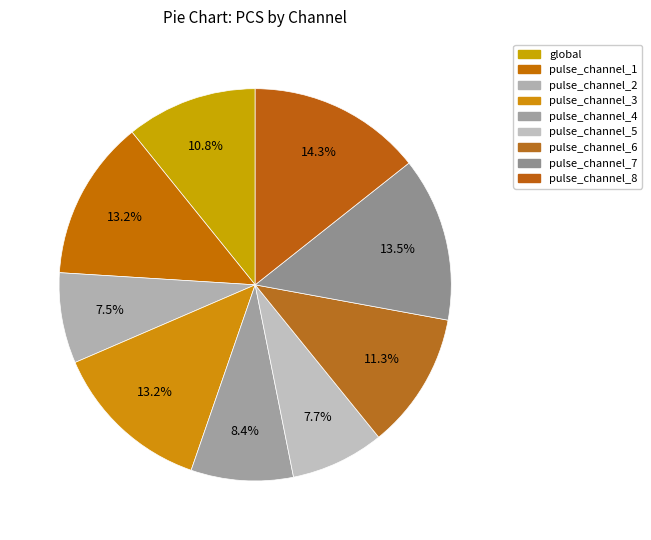

How many segments does this pie chart have?

9